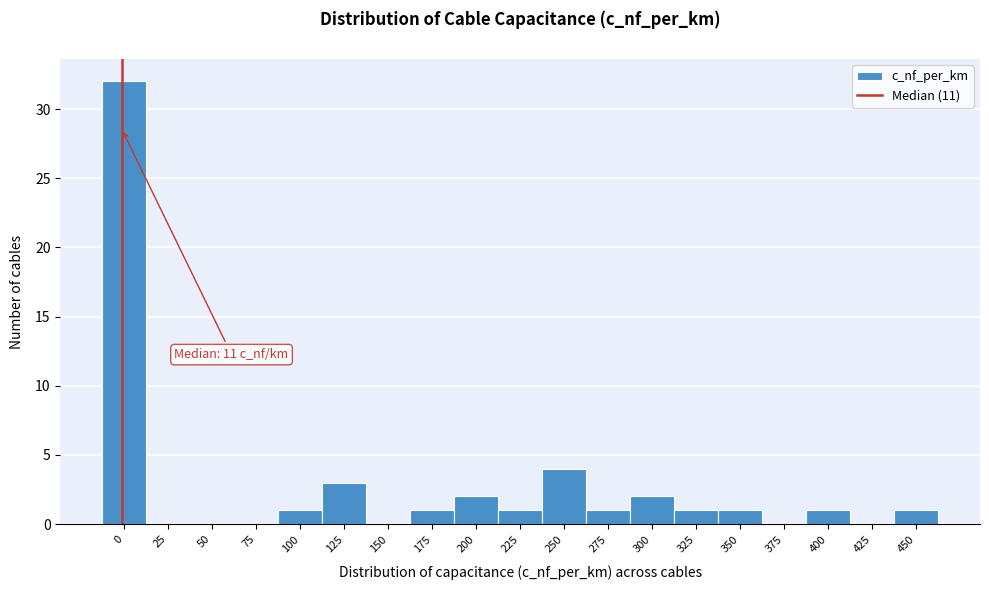

Reading left to right, what are all the values shown in this chart?

0=32	25=0	50=0	75=0	100=1	125=3	150=0	175=1	200=2	225=1	250=4	275=1	300=2	325=1	350=1	375=0	400=1	425=0	450=1